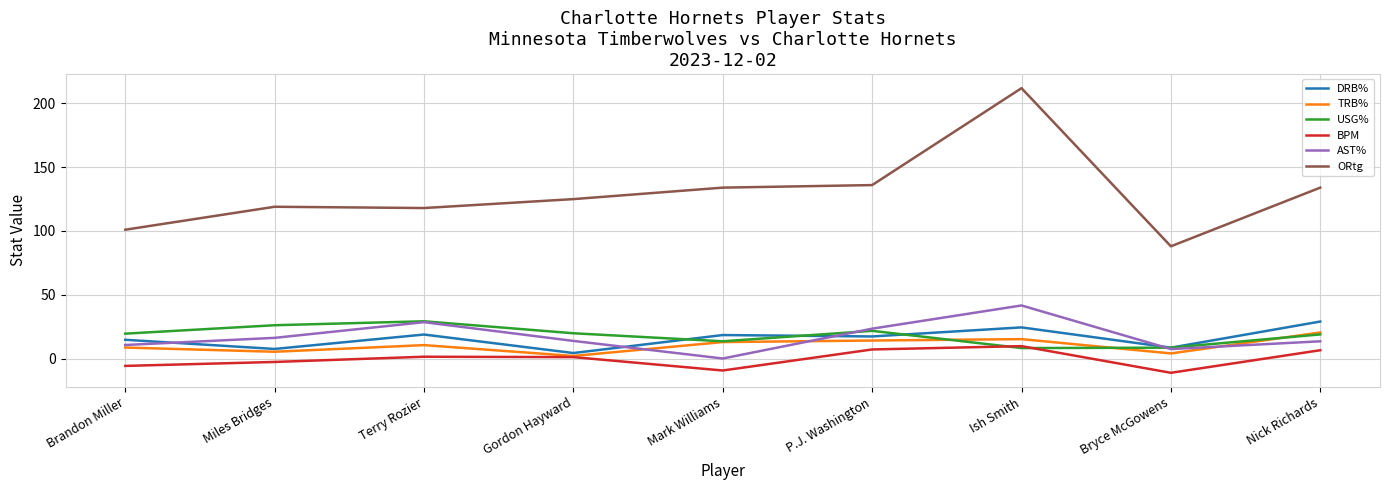

Which series has the largest range (max minus min)?

ORtg